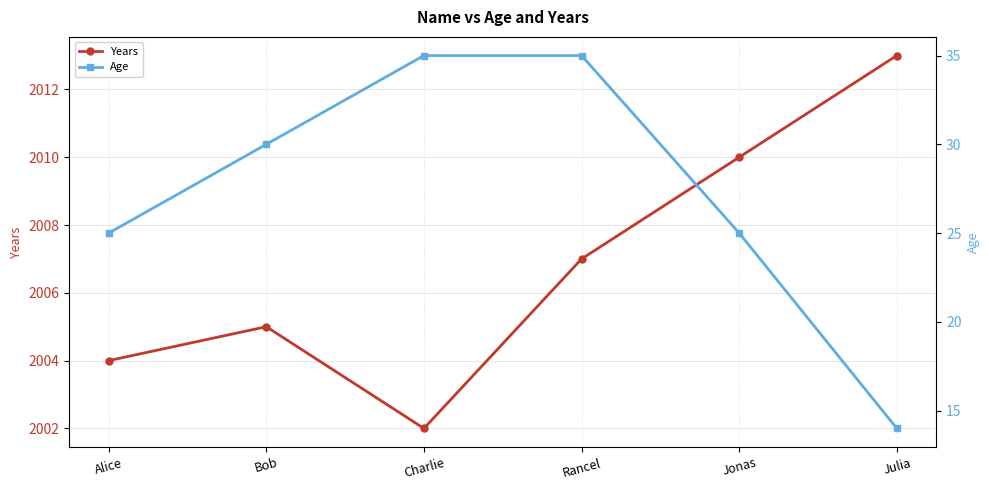

What is the sum of all Years values?

12041